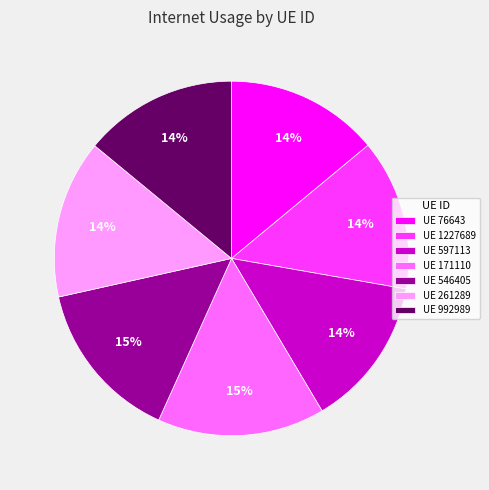

True or false: UE 171110 accounts for 7% of the total.

False